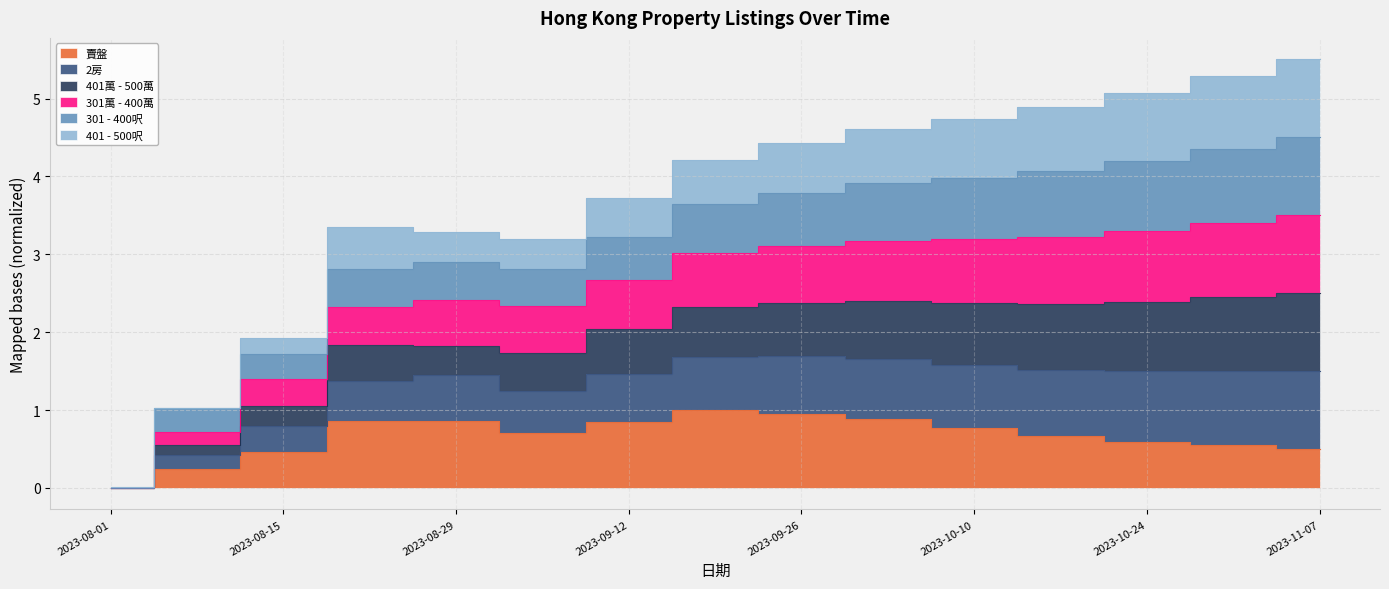

Is the value of 301萬 - 400萬 at 2023-09-12 greater than the value of 2房 at 2023-08-15?

Yes